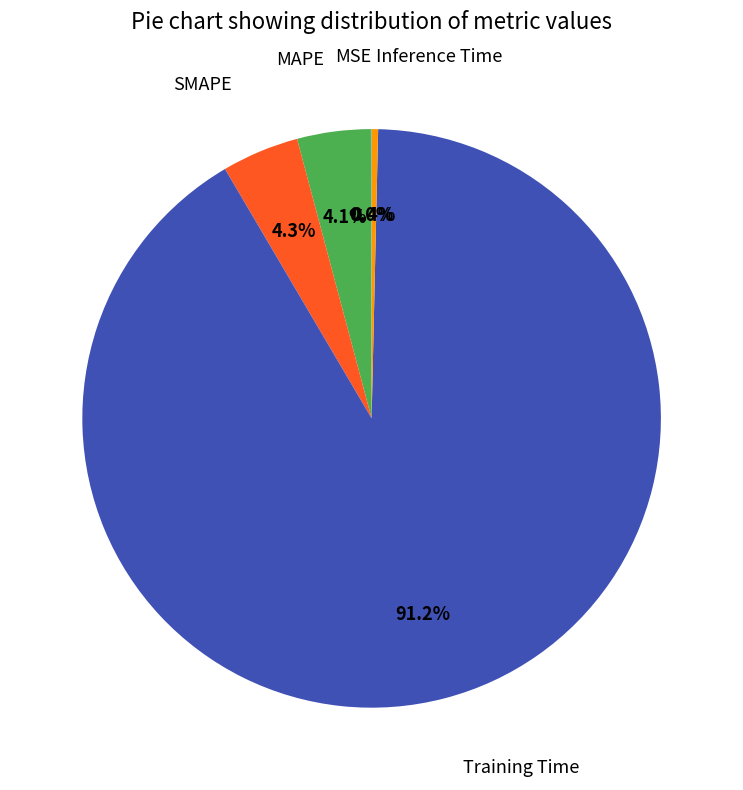

Is there any slice that represents more than half of the pie?

Yes